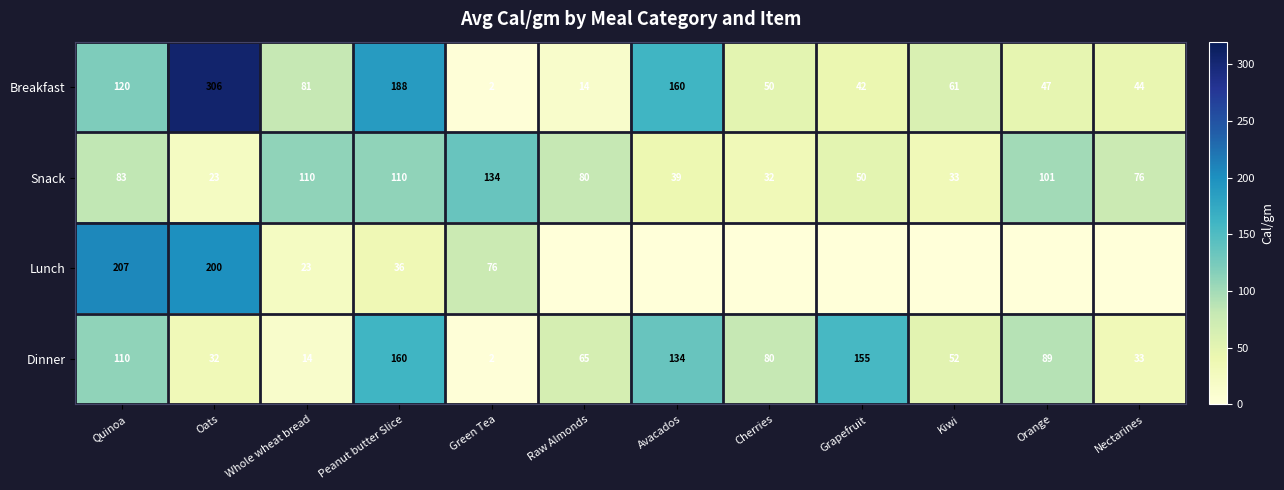

At which category does the chart reach its minimum across all series?

Raw Almonds